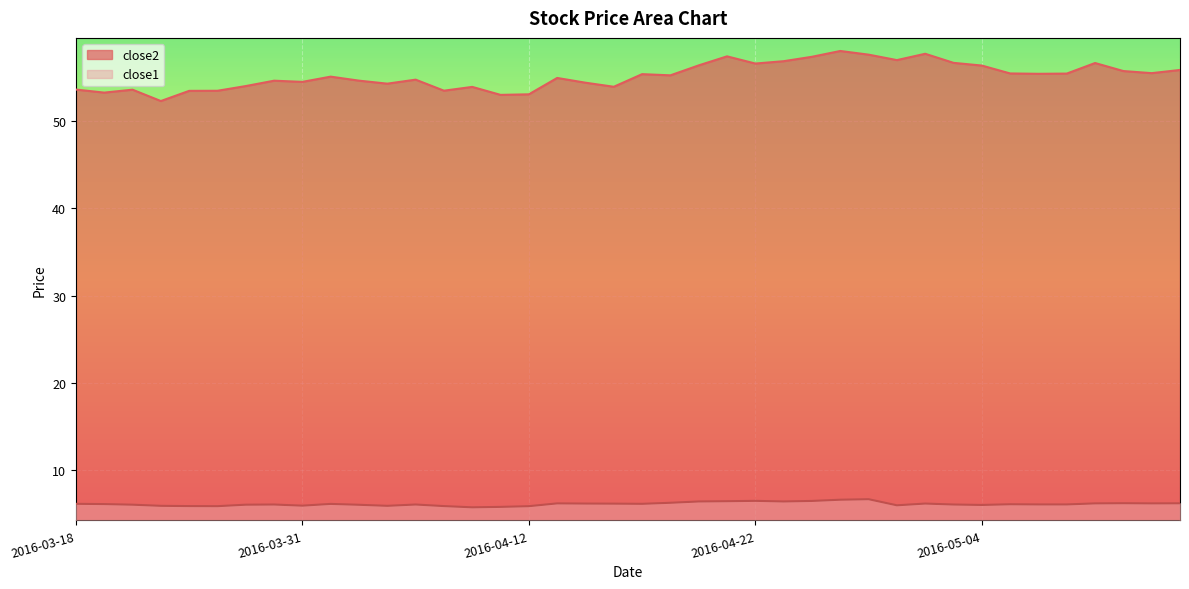

How many data points in close1 are less than 6?

10